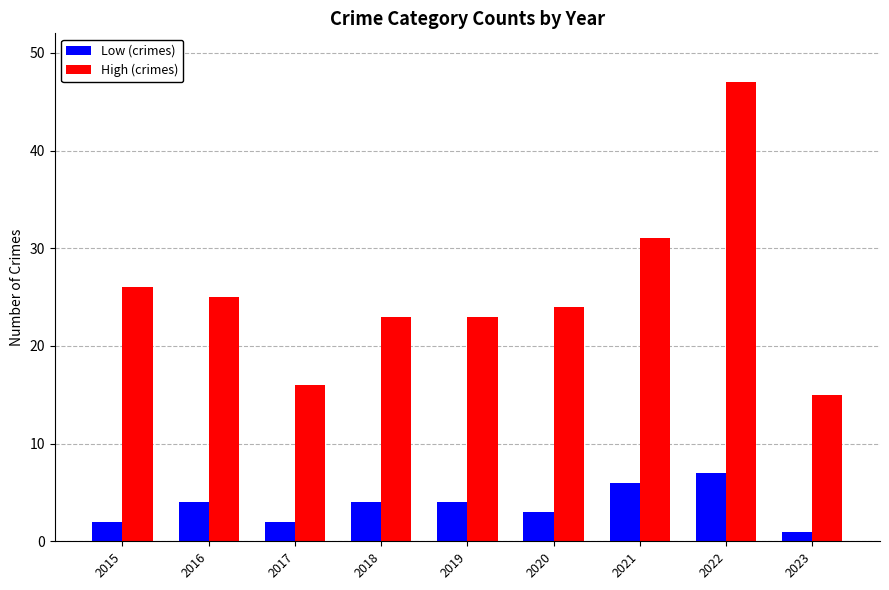

How many distinct data groups are displayed?

2